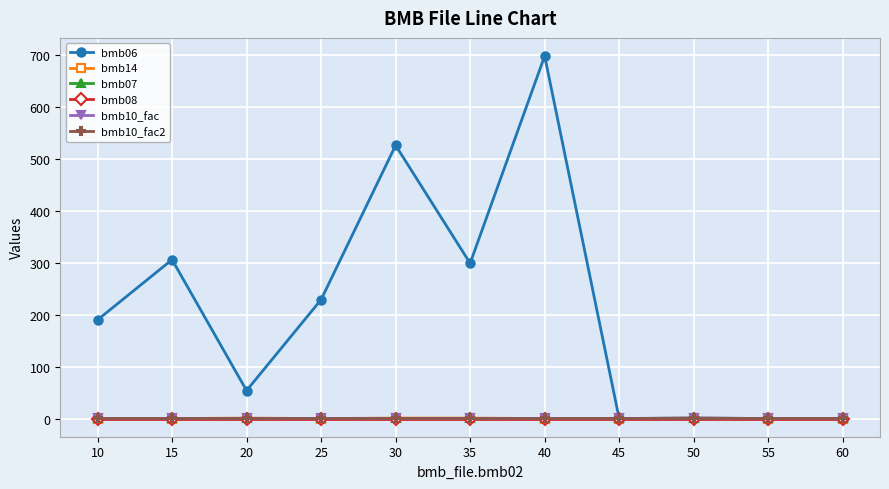

Does the chart have visible grid lines?

Yes